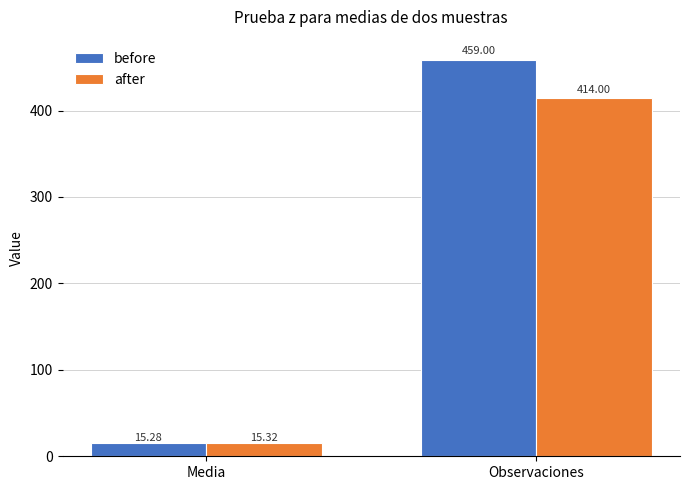

Which series has the widest spread of values?

before